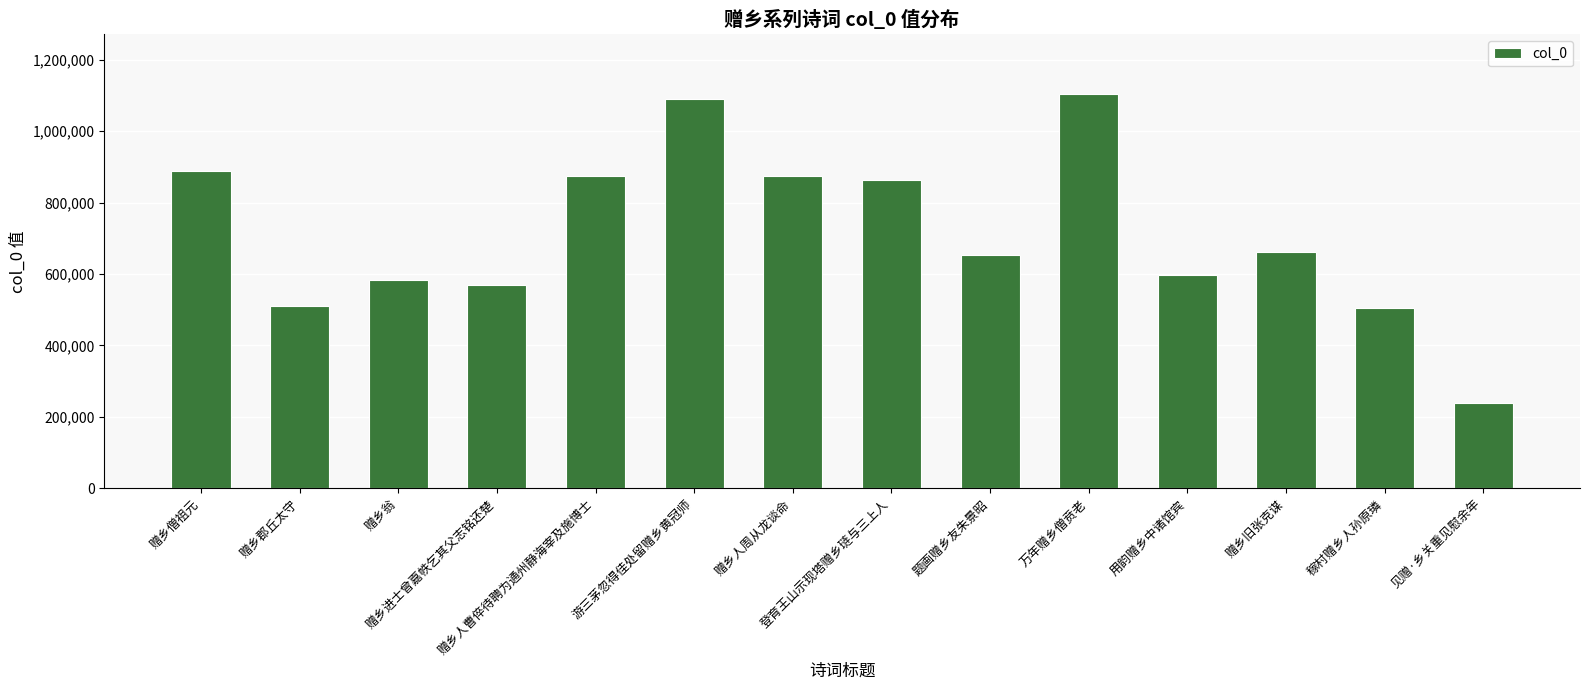

What value does the data have at 登育王山示现塔赠乡琏与三上人?

864361